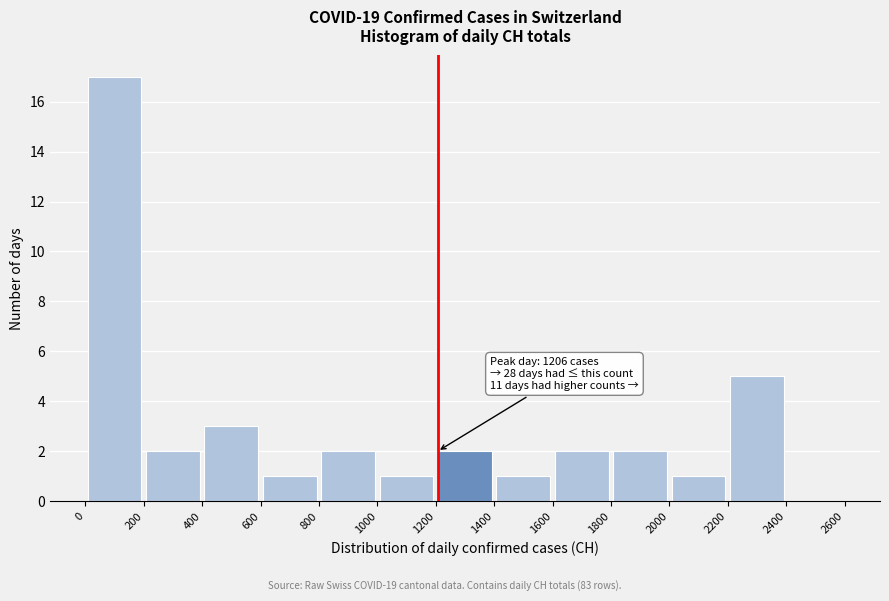

Over which range of the x-axis is the bar tallest?

0 to 200